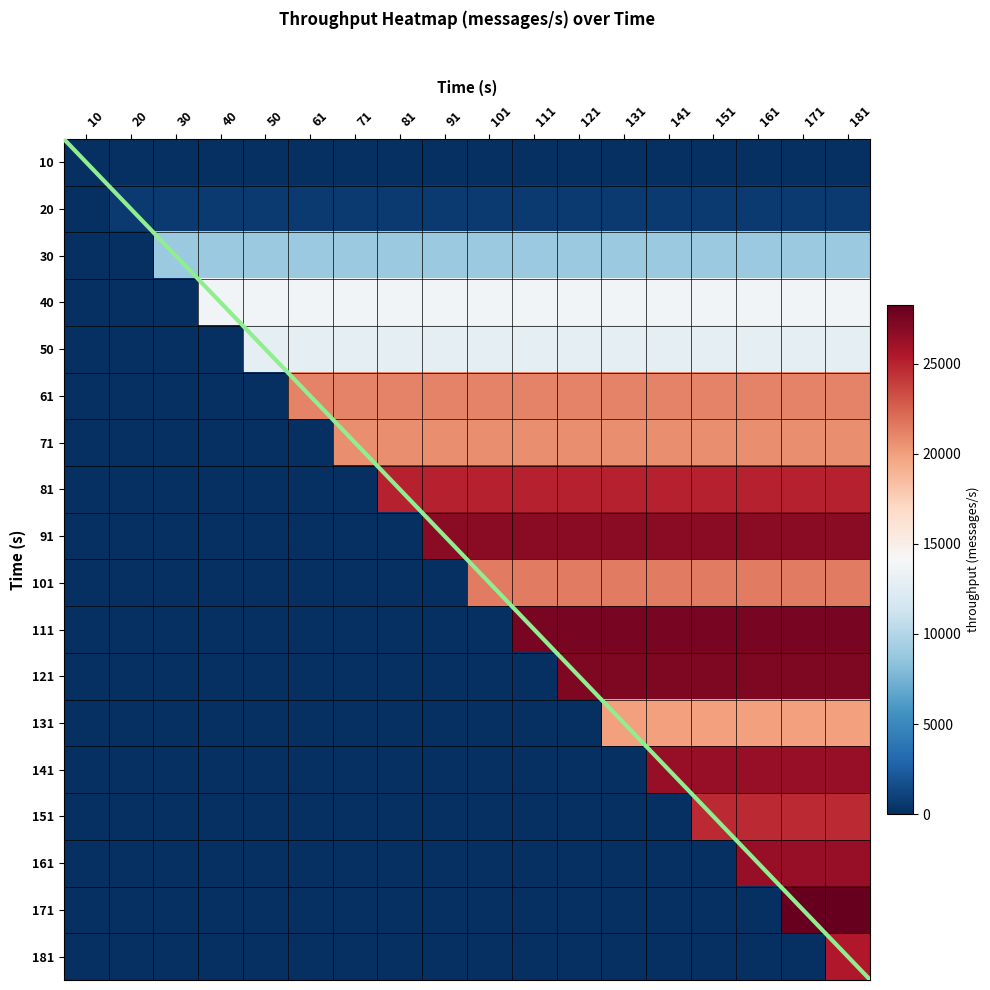

What is the difference between the highest and lowest values at 131?

27592